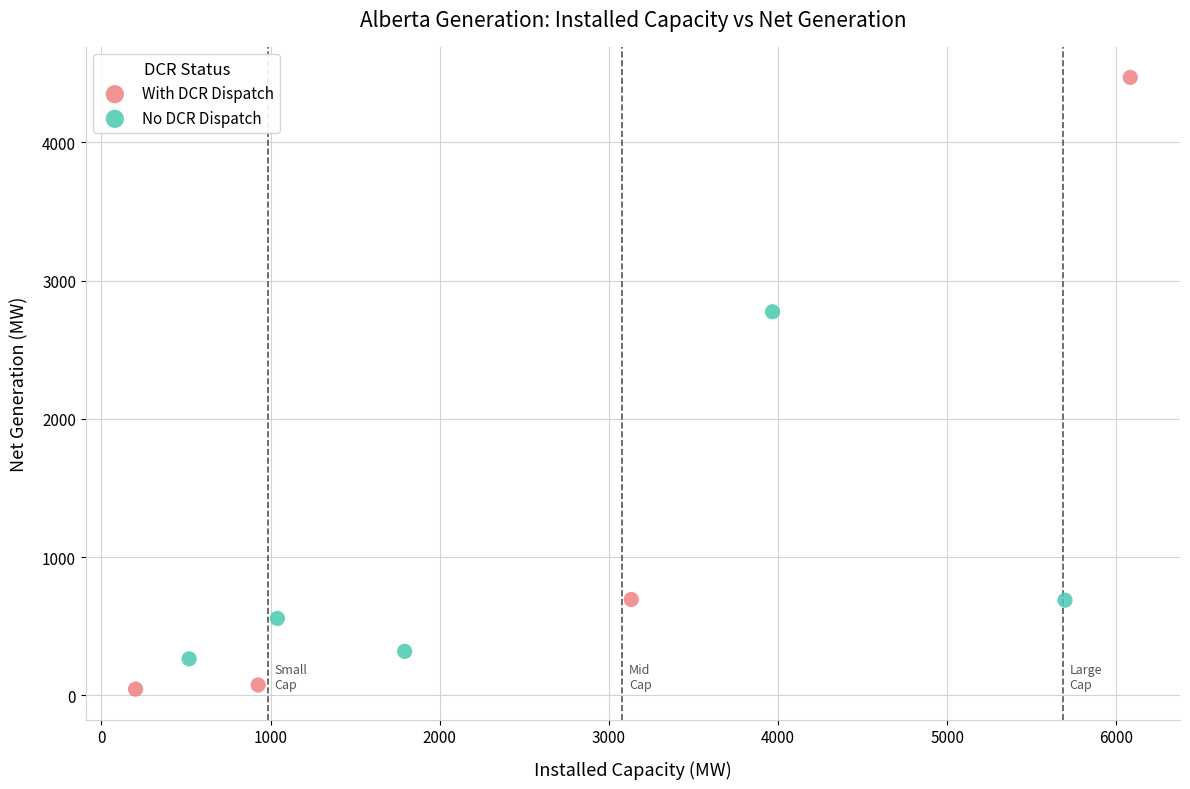

Which series contains the lowest Y value?

With DCR Dispatch